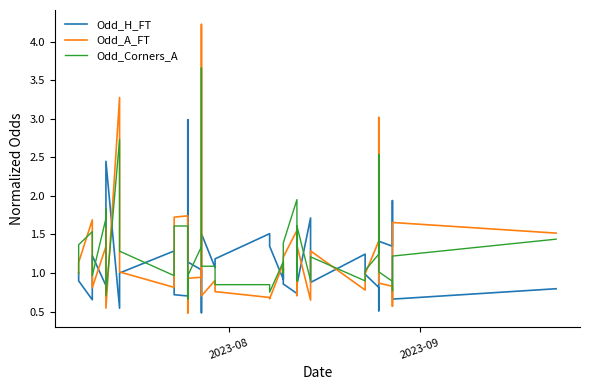

How many lines are shown in the chart?

3